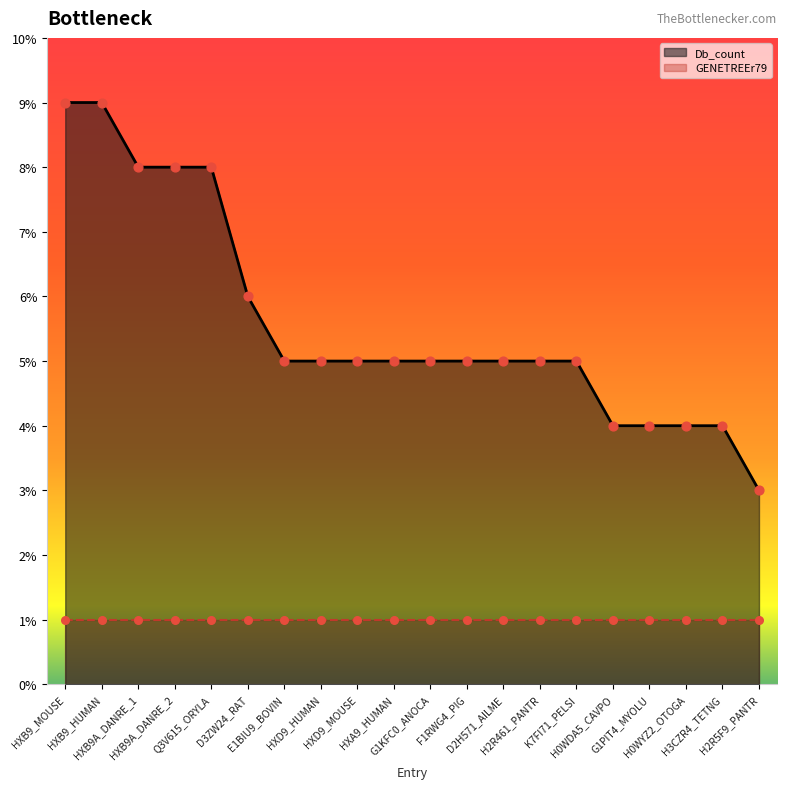

Between F1RWG4_PIG and G1PIT4_MYOLU, which is larger?

F1RWG4_PIG